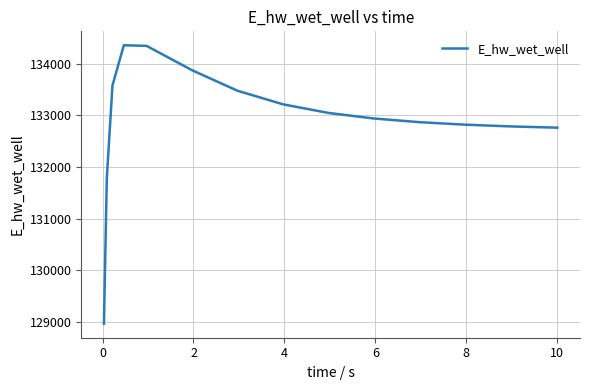

What is the difference between the maximum and minimum values?

5385.9